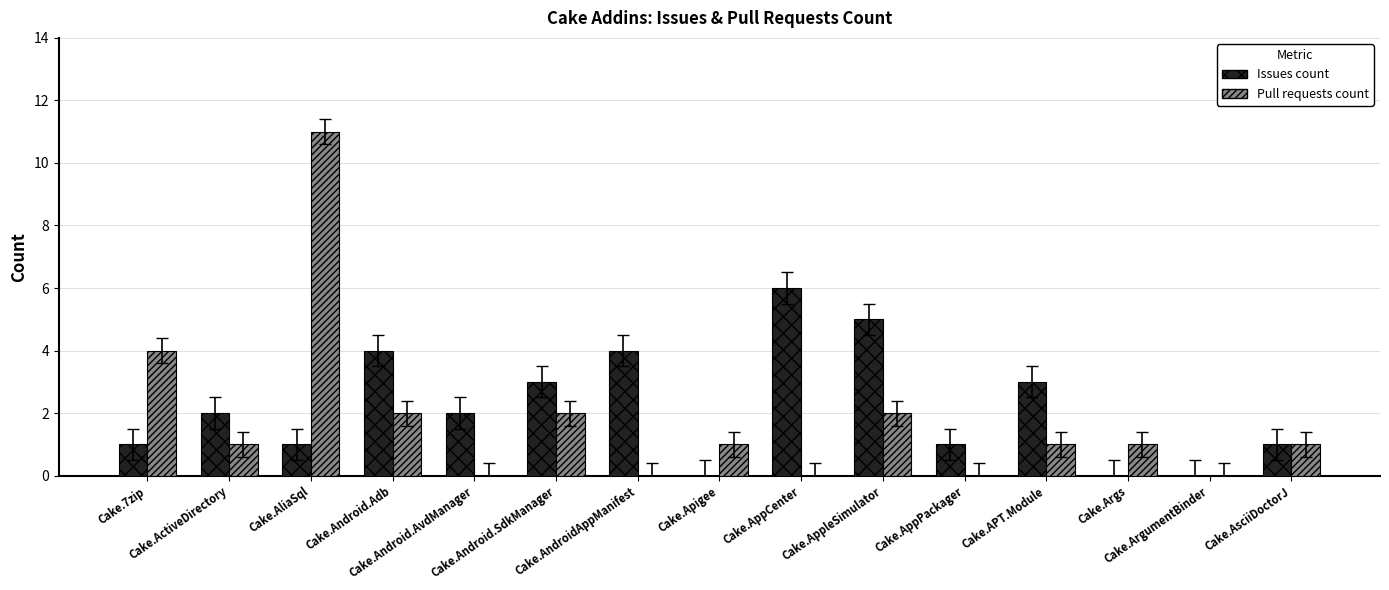

What is the spread (max minus min) of values at Cake.APT.Module?

2